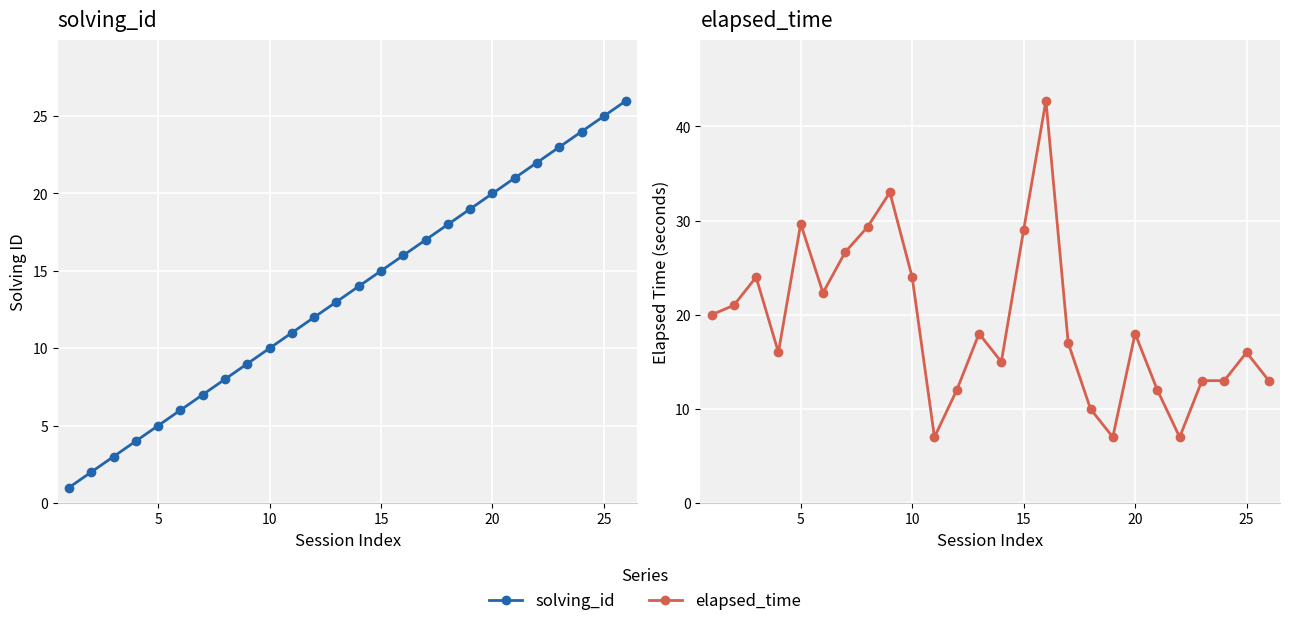

What is the difference between the highest and lowest values at 25?

16.3